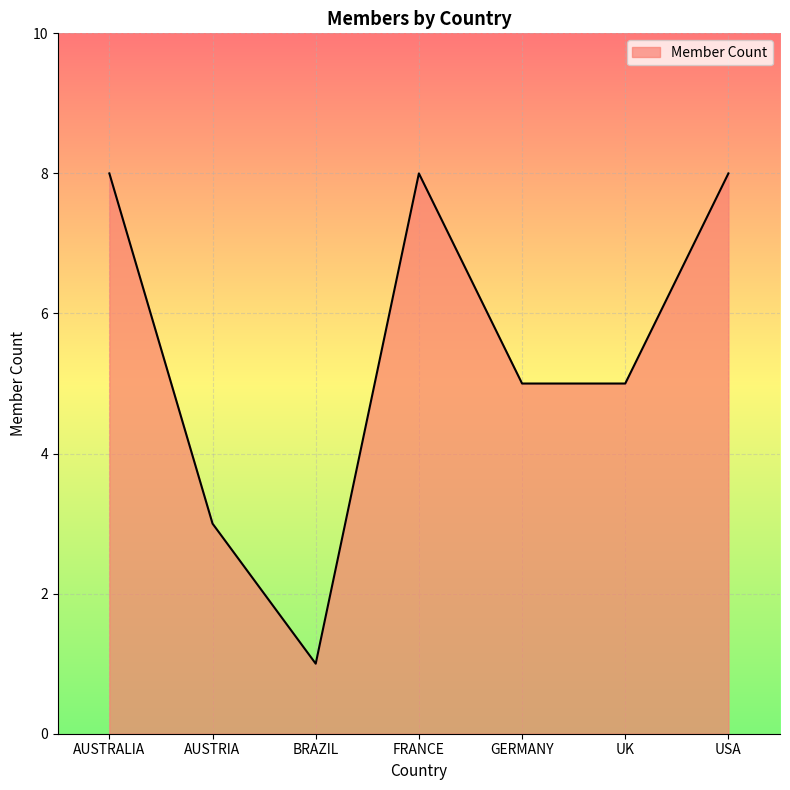

What is the greatest value displayed?

8